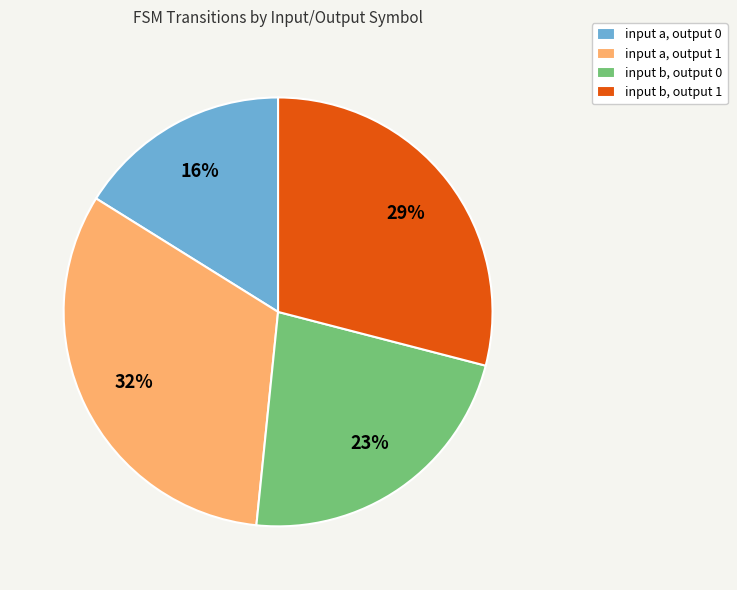

Is it true that input a, output 0 is 16% of the pie?

True